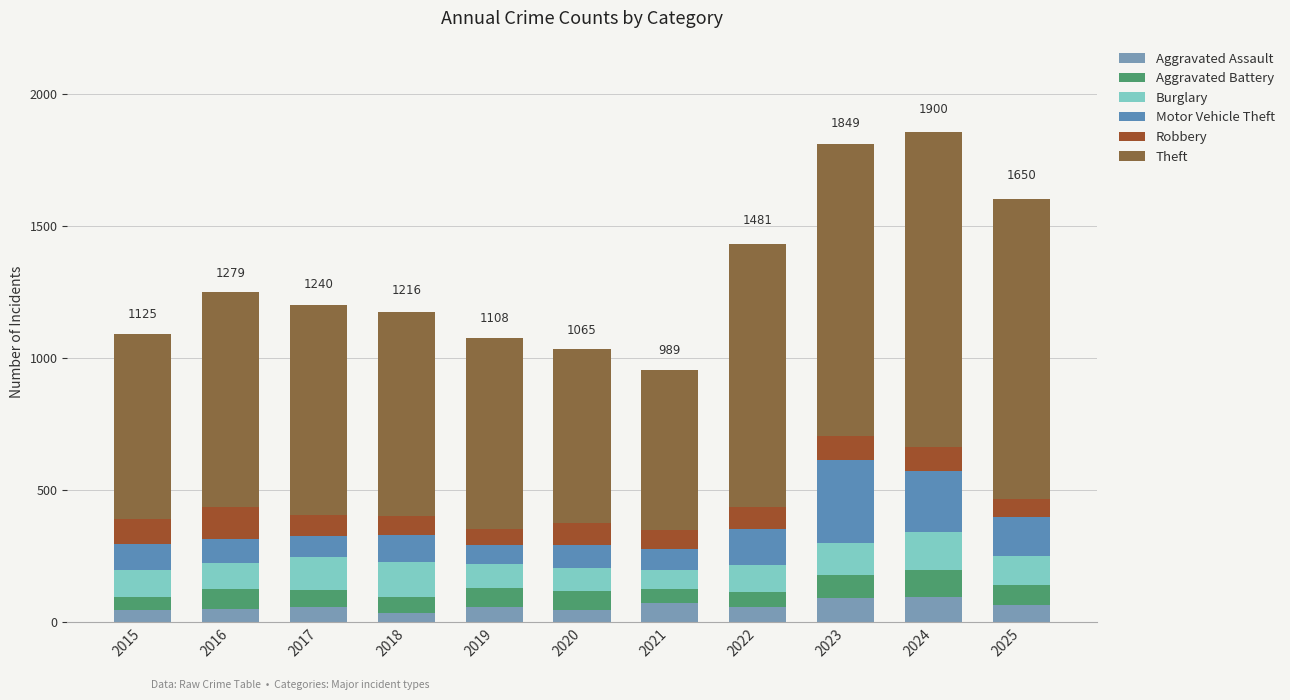

What is the sum of all Aggravated Assault values?

676